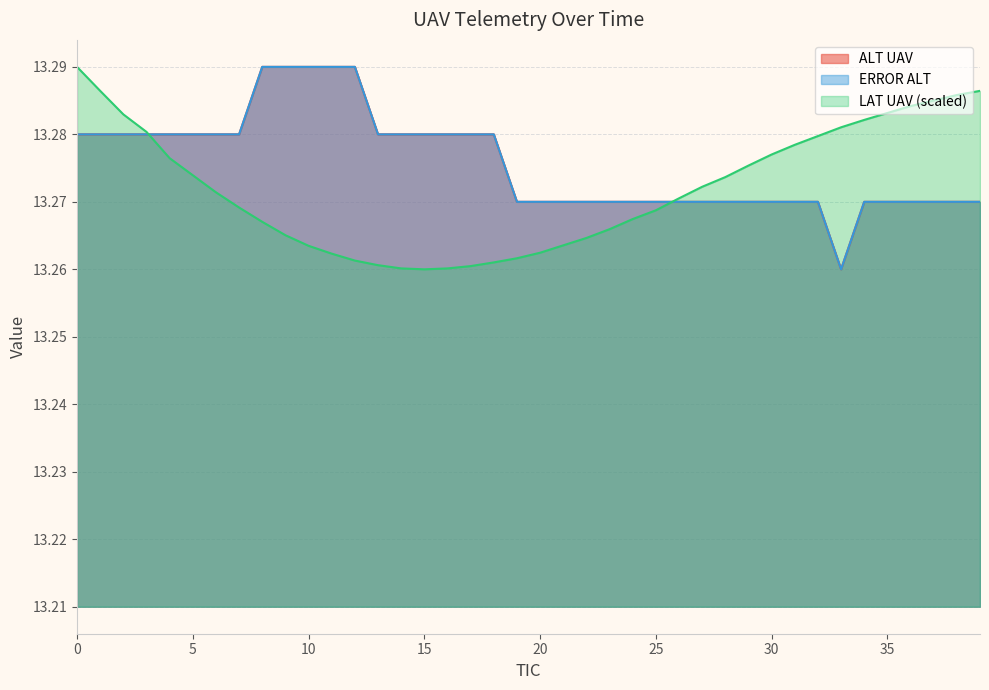

Rank the series at 6 from highest to lowest value.

ALT UAV, ERROR ALT, LAT UAV